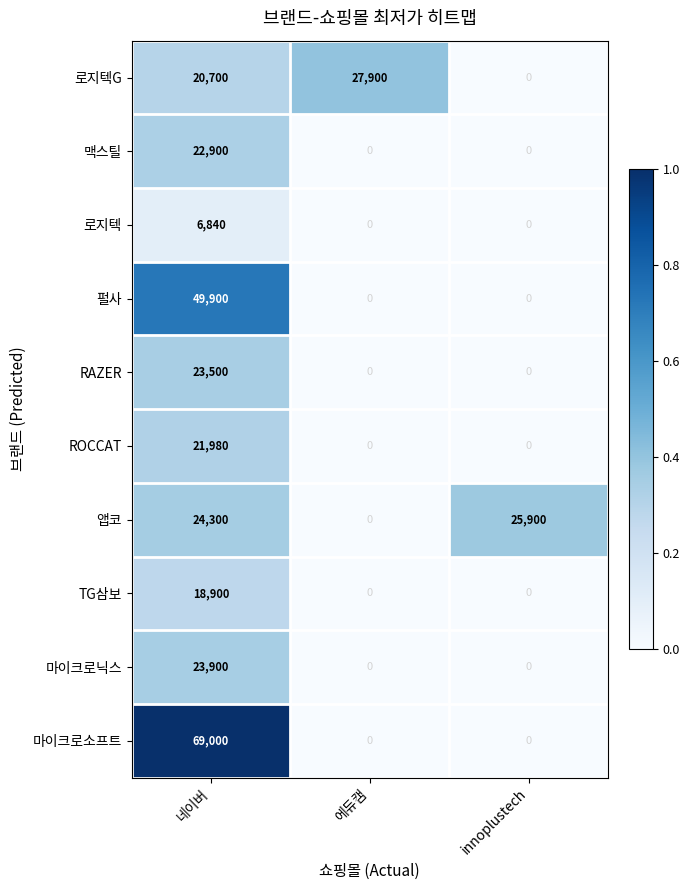

Is it true that TG삼보 equals -5885 at innoplustech?

False